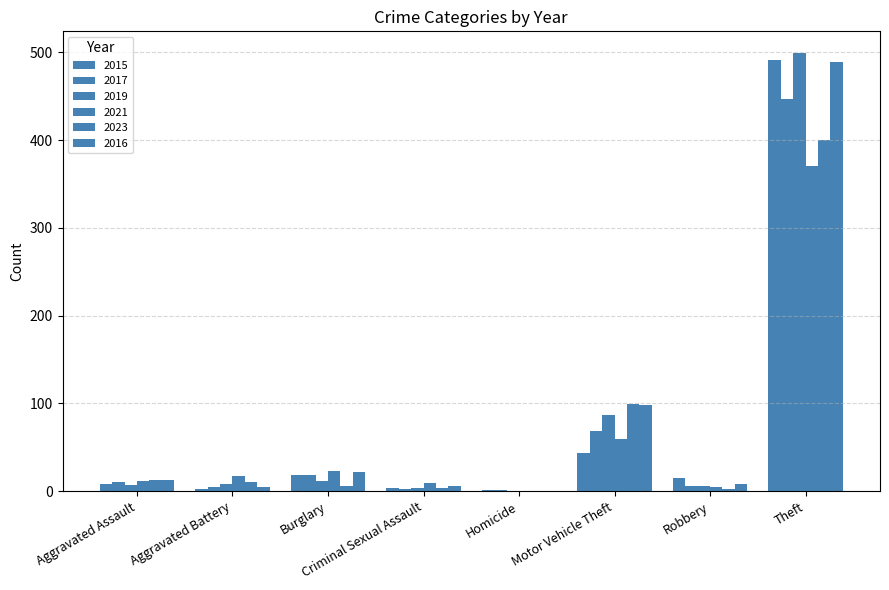

Are the bars horizontal?

No